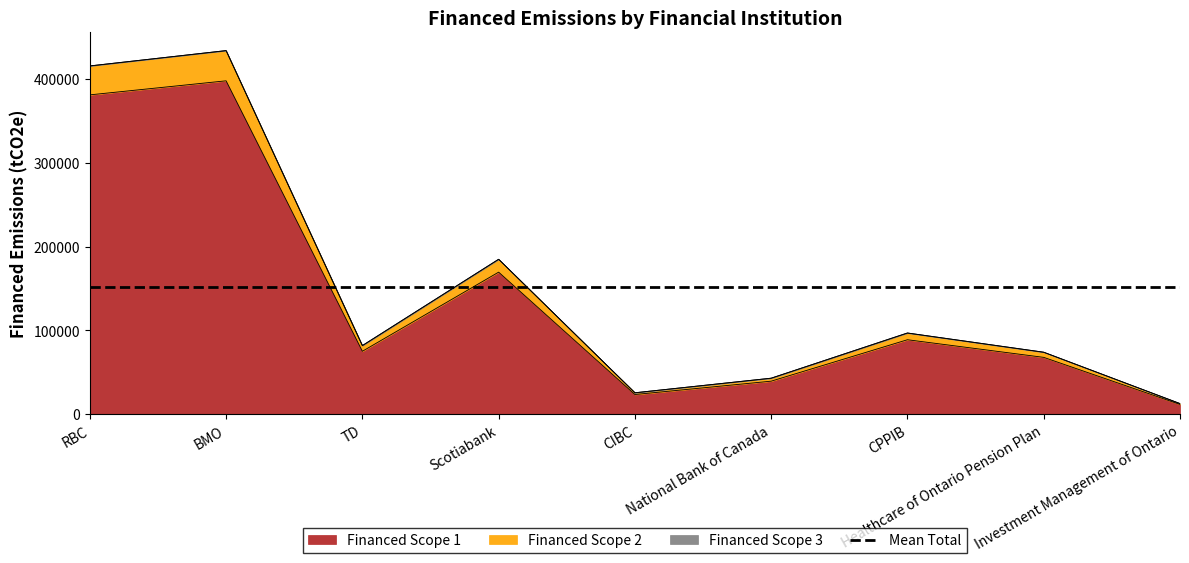

What position from the left is RBC?

1